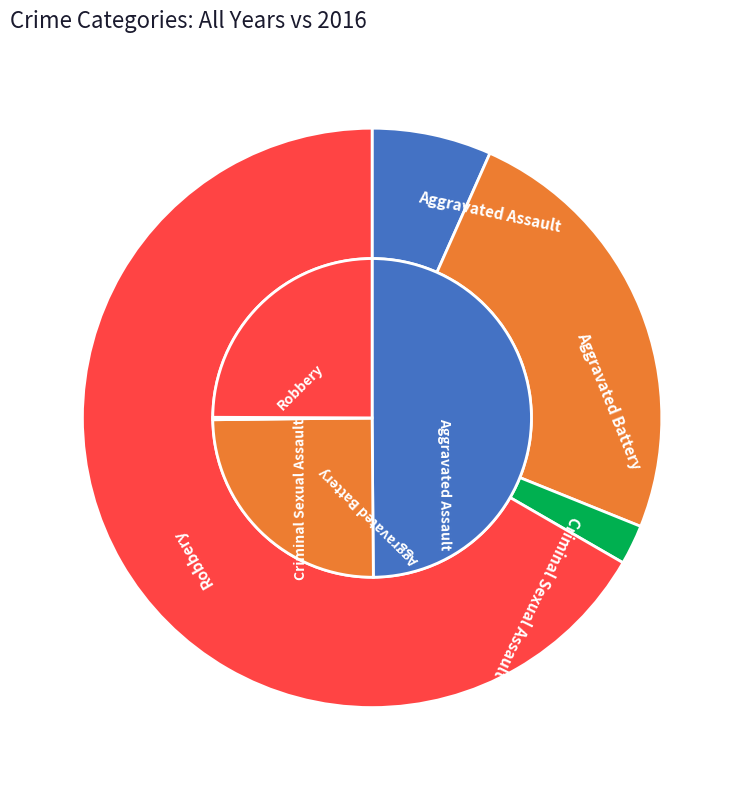

Rank the categories by value from lowest to highest.

Criminal Sexual Assault, Aggravated Battery, Robbery, Aggravated Assault